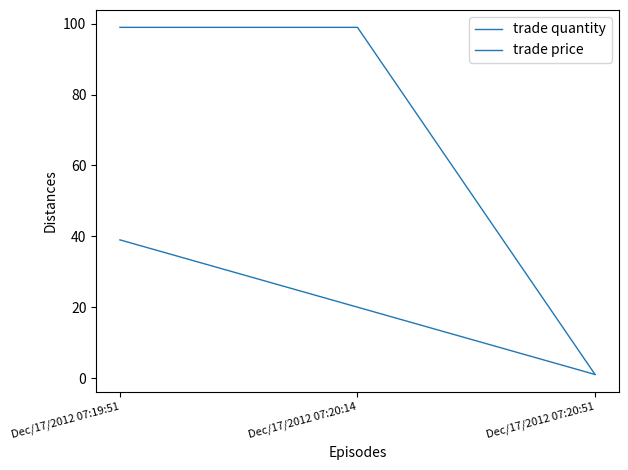

Does the chart have visible grid lines?

No